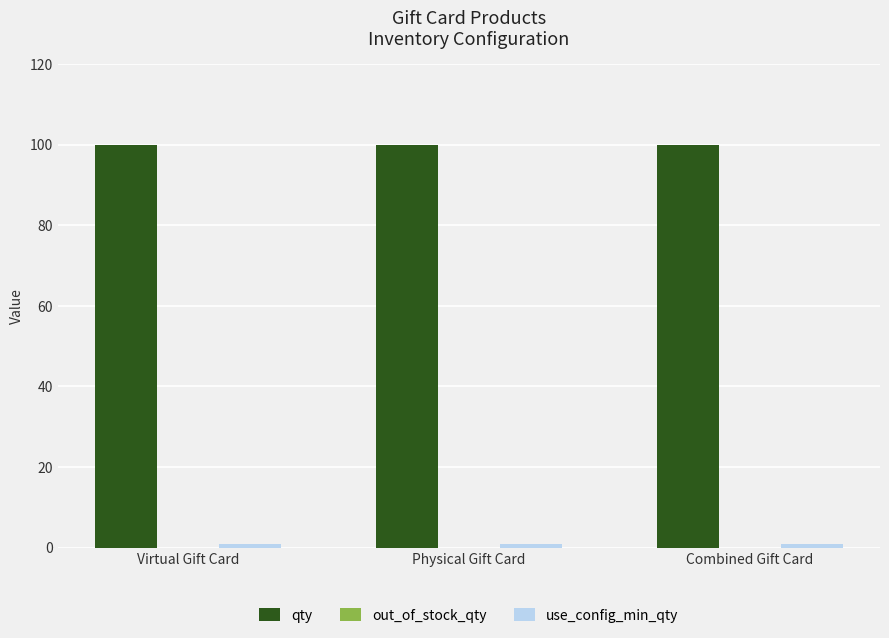

True or false: qty has a value of 151 at Combined Gift Card.

False